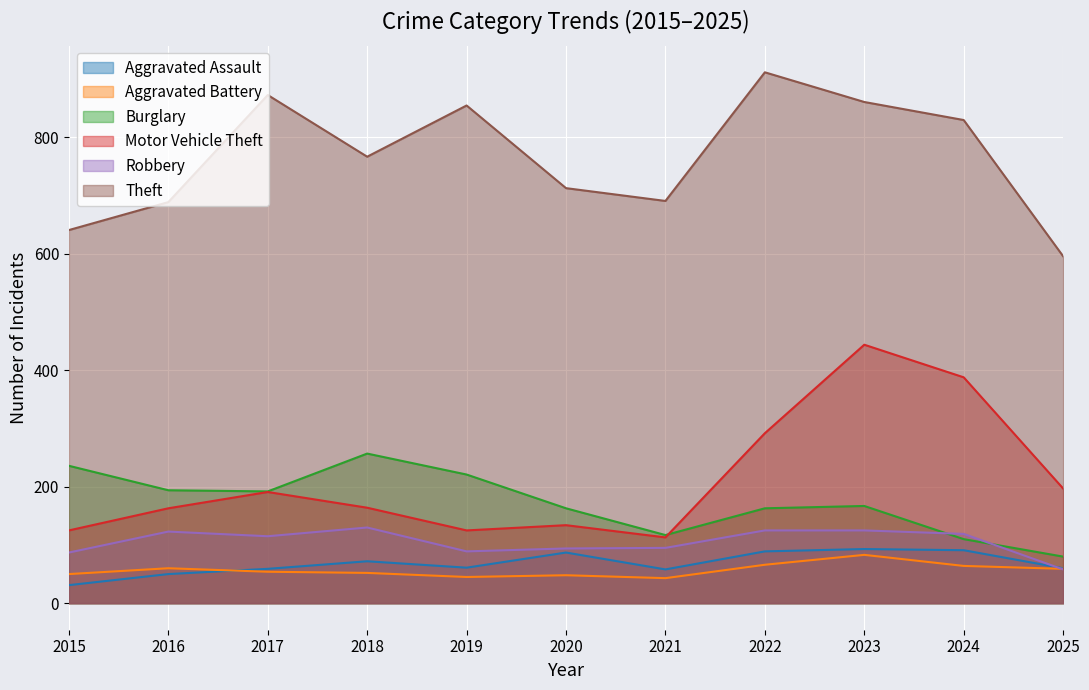

What is the sum of the Motor Vehicle Theft values at 2022 and 2025?

489